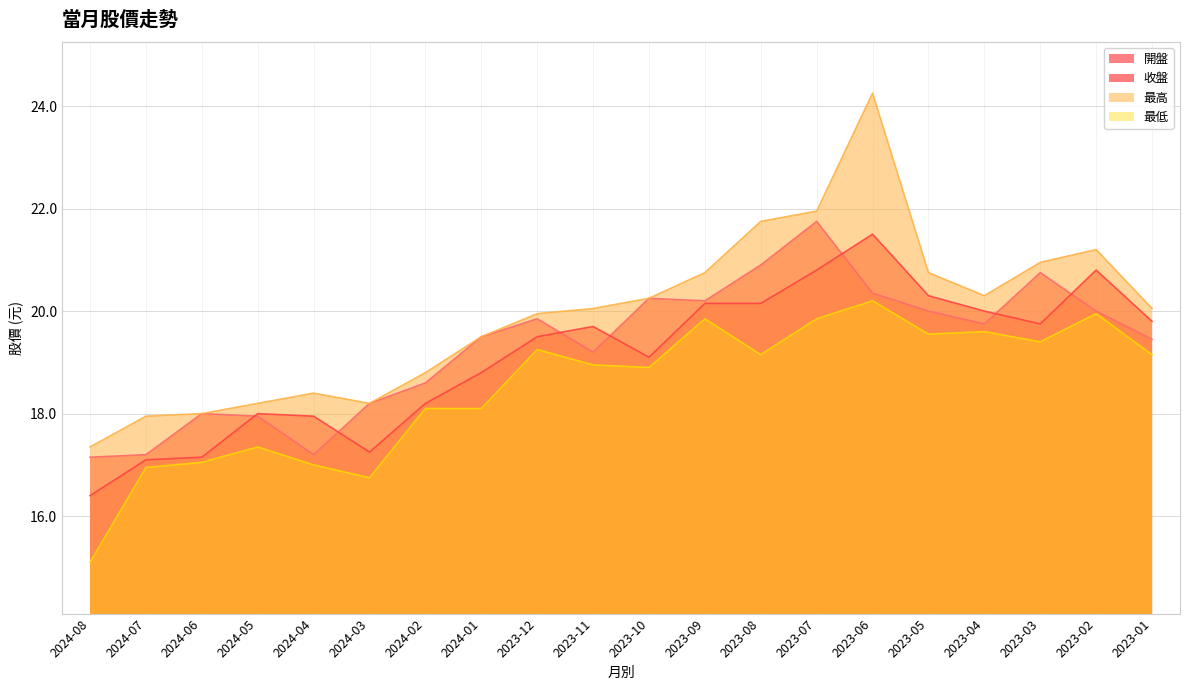

True or false: 收盤 and 最低 intersect in this chart.

False